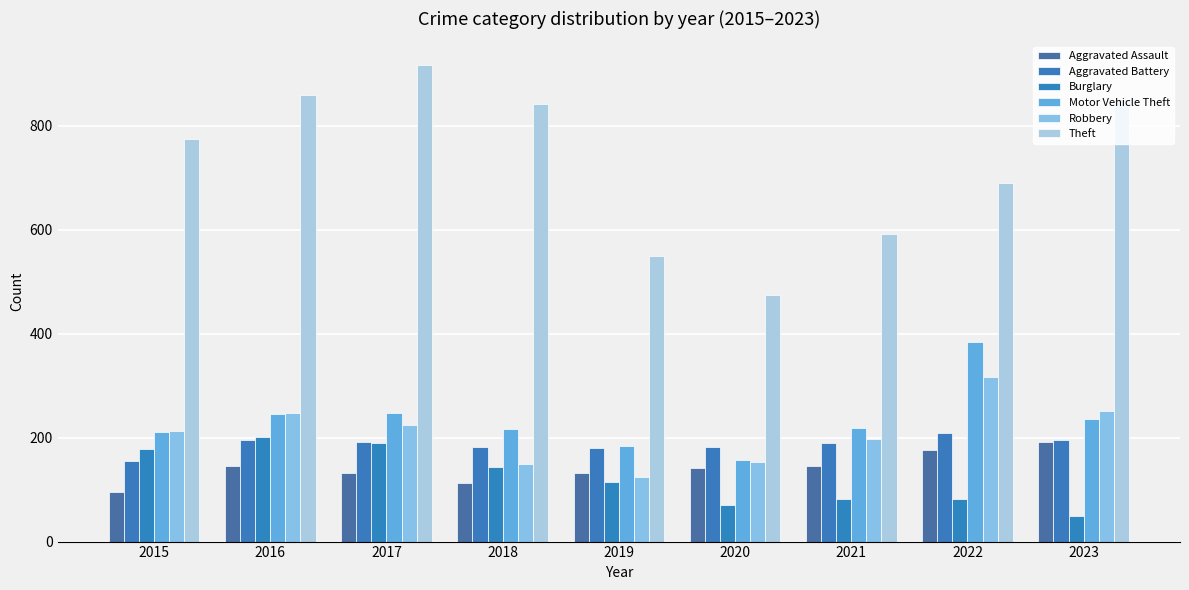

Reading left to right, list all the values displayed in this chart.

Aggravated Assault: 2015=95	2016=146	2017=131	2018=113	2019=131	2020=142	2021=146	2022=177	2023=191
Aggravated Battery: 2015=154	2016=196	2017=191	2018=182	2019=180	2020=182	2021=190	2022=209	2023=195
Burglary: 2015=178	2016=201	2017=189	2018=143	2019=115	2020=71	2021=82	2022=81	2023=50
Motor Vehicle Theft: 2015=211	2016=245	2017=247	2018=216	2019=184	2020=156	2021=219	2022=384	2023=235
Robbery: 2015=212	2016=247	2017=224	2018=150	2019=124	2020=153	2021=198	2022=316	2023=251
Theft: 2015=774	2016=858	2017=916	2018=841	2019=550	2020=474	2021=592	2022=690	2023=851